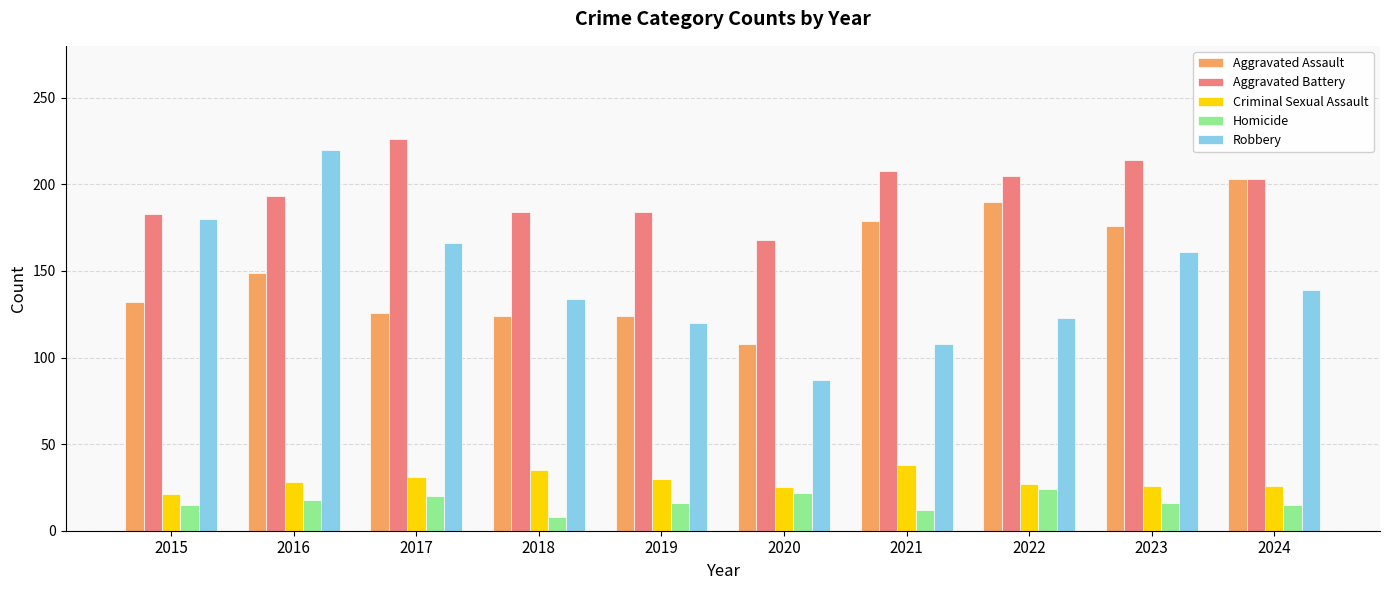

How many categories are shown in the chart?

10